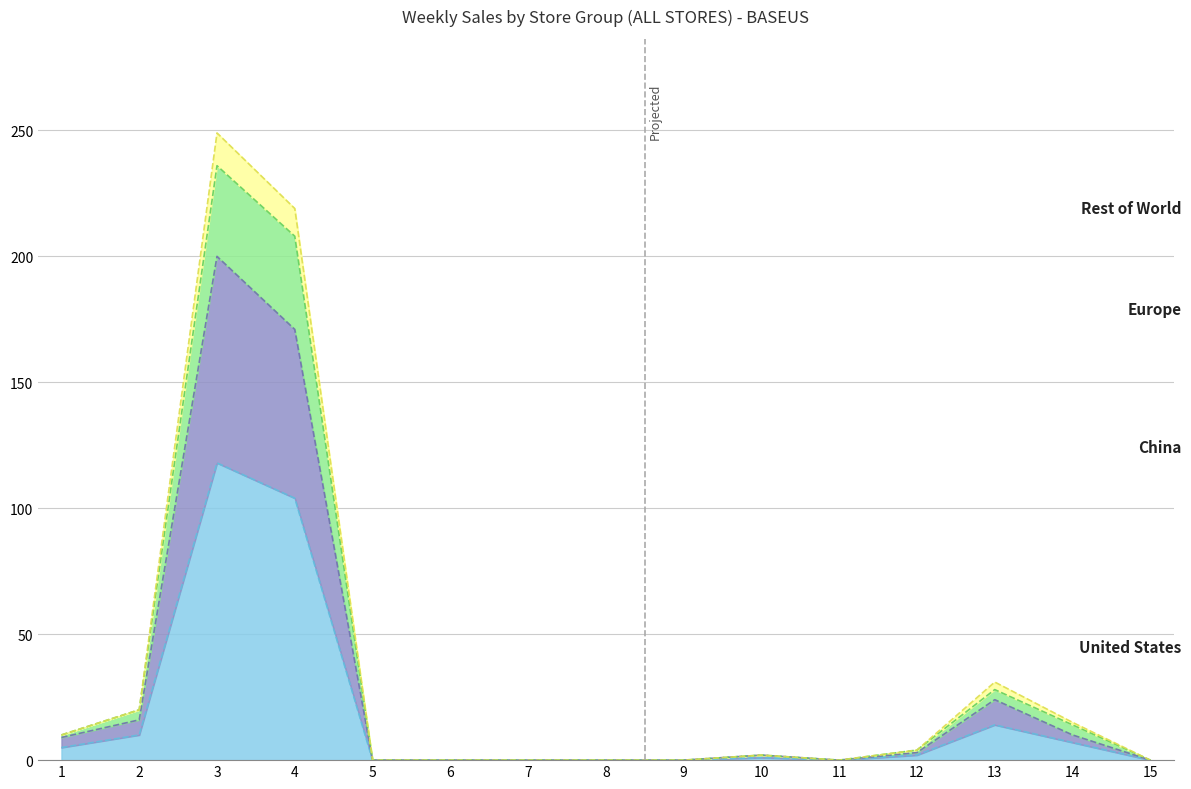

What is the sum of the Rest of World values at 9 and 14?

15